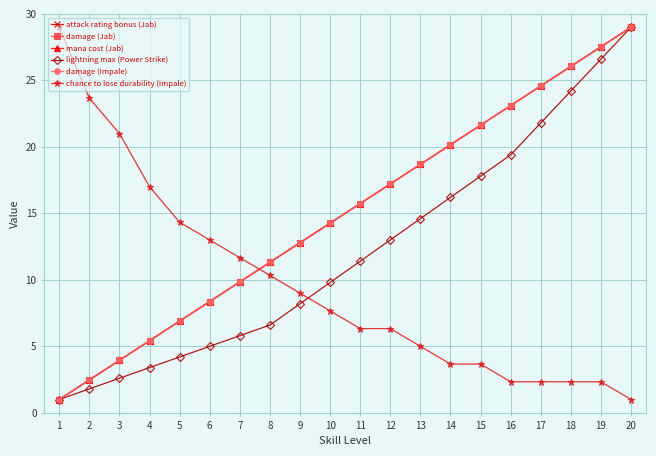

True or false: lightning max (Power Strike) has a value of 2.3 at 4.

False